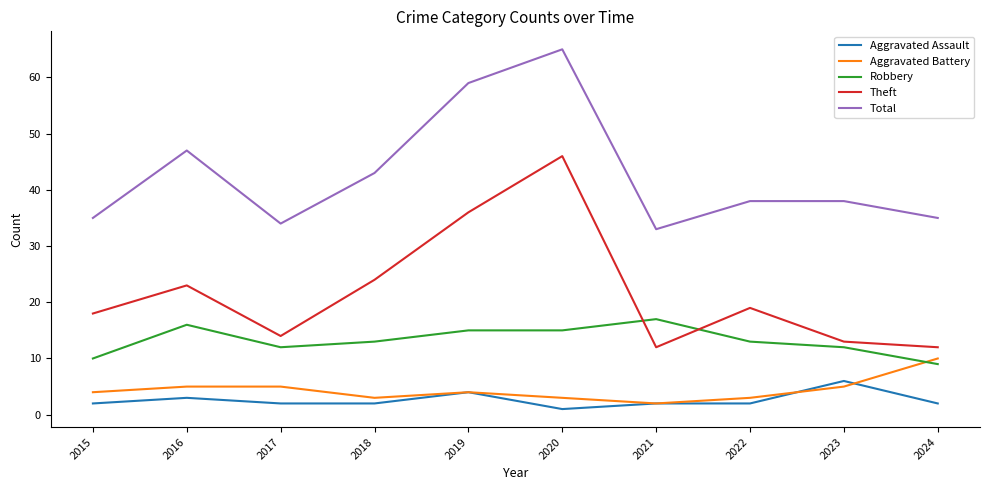

True or false: Aggravated Assault has more than 0 points higher than both neighbors.

True